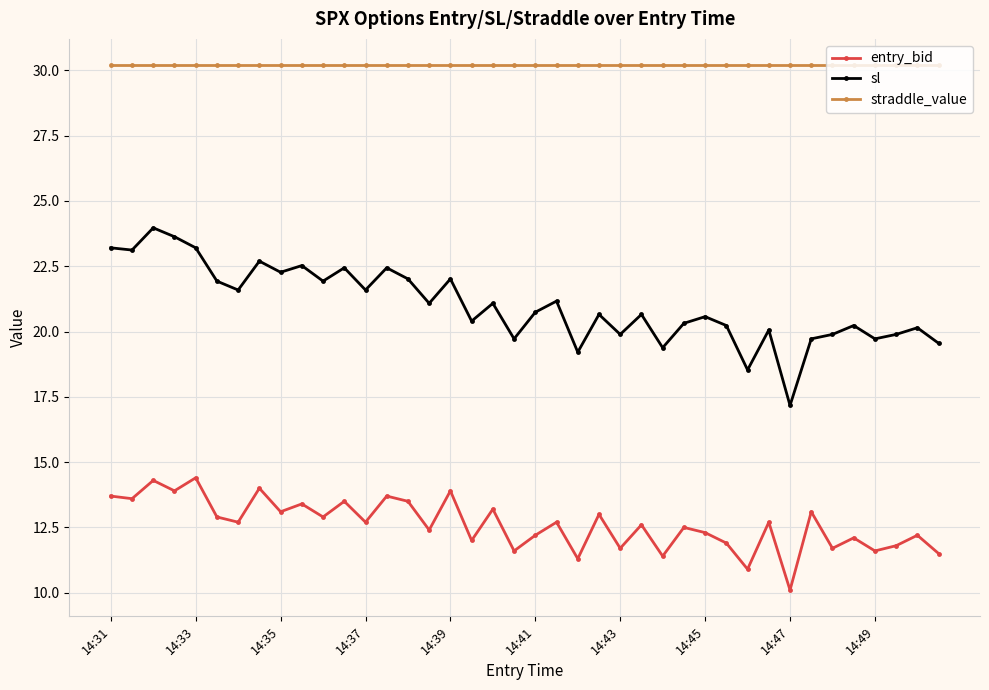

True or false: entry_bid and straddle_value intersect in this chart.

False